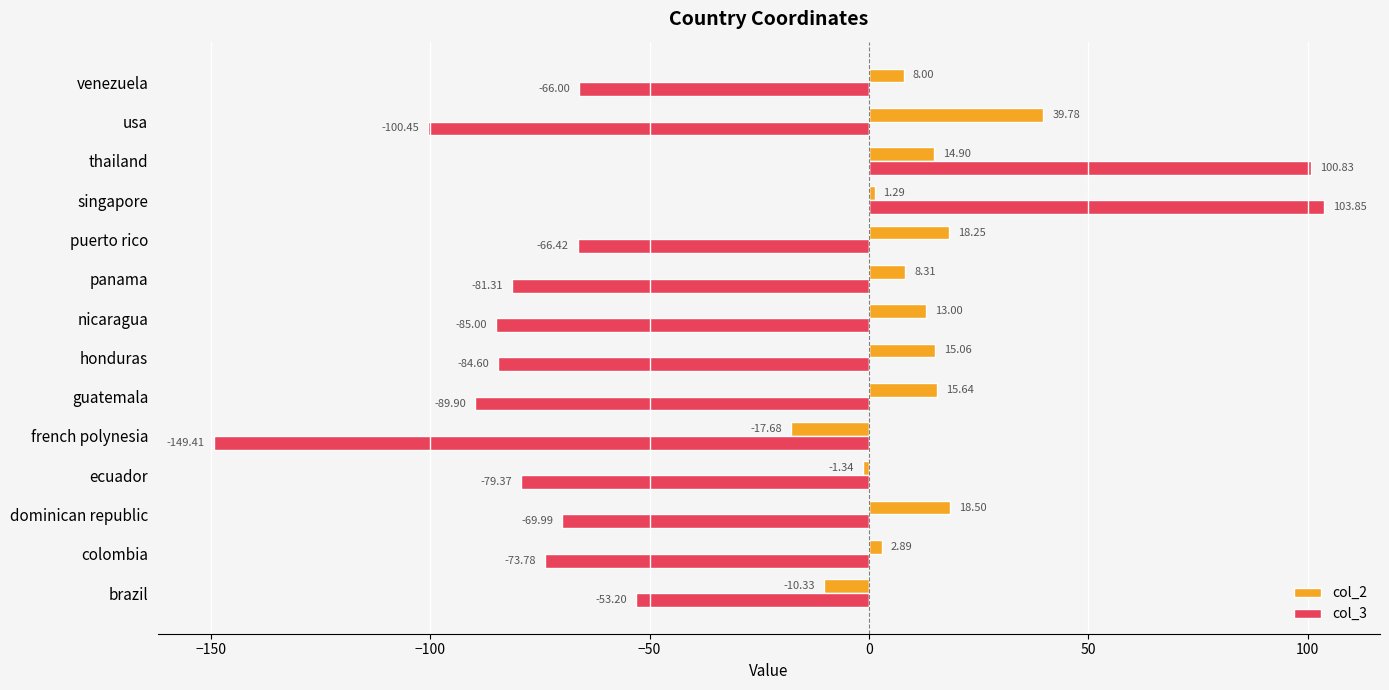

Rank the series by their average value, from highest to lowest.

col_2, col_3